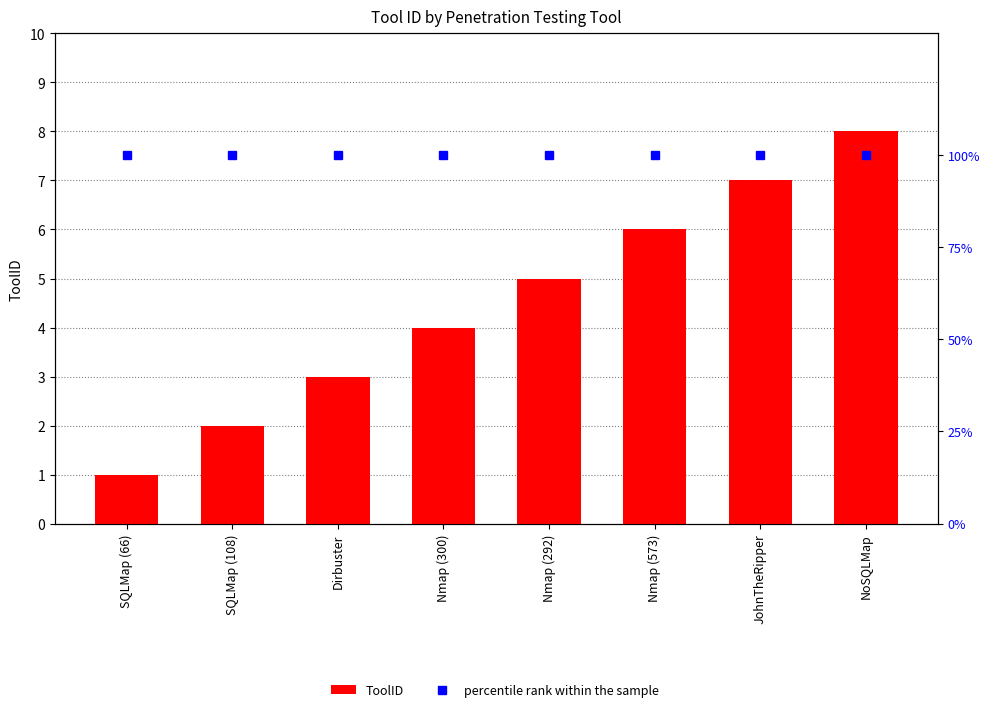

What is the value of the percentile rank within the sample bar at the 1st from the left?

100